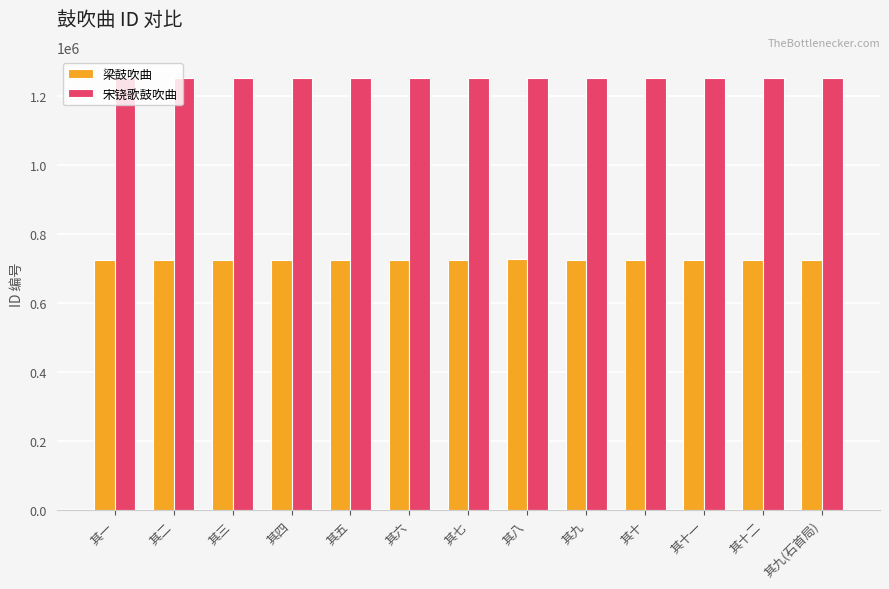

What is the sum of the 宋铙歌鼓吹曲 values at 其八 and 其九(石首局)?

2501167